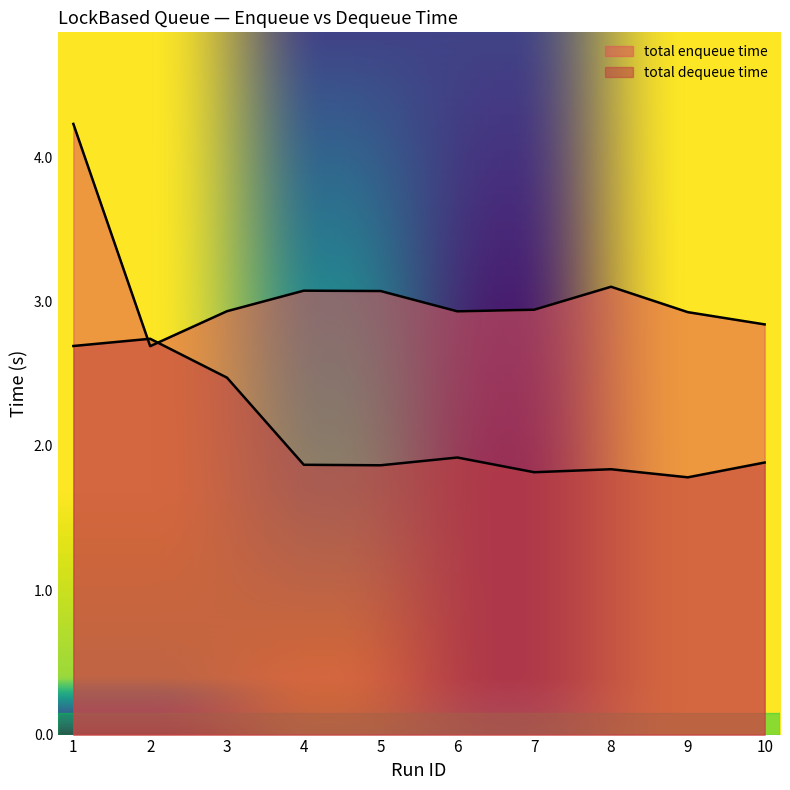

Between which two adjacent categories do total enqueue time and total dequeue time first intersect?

1 and 2